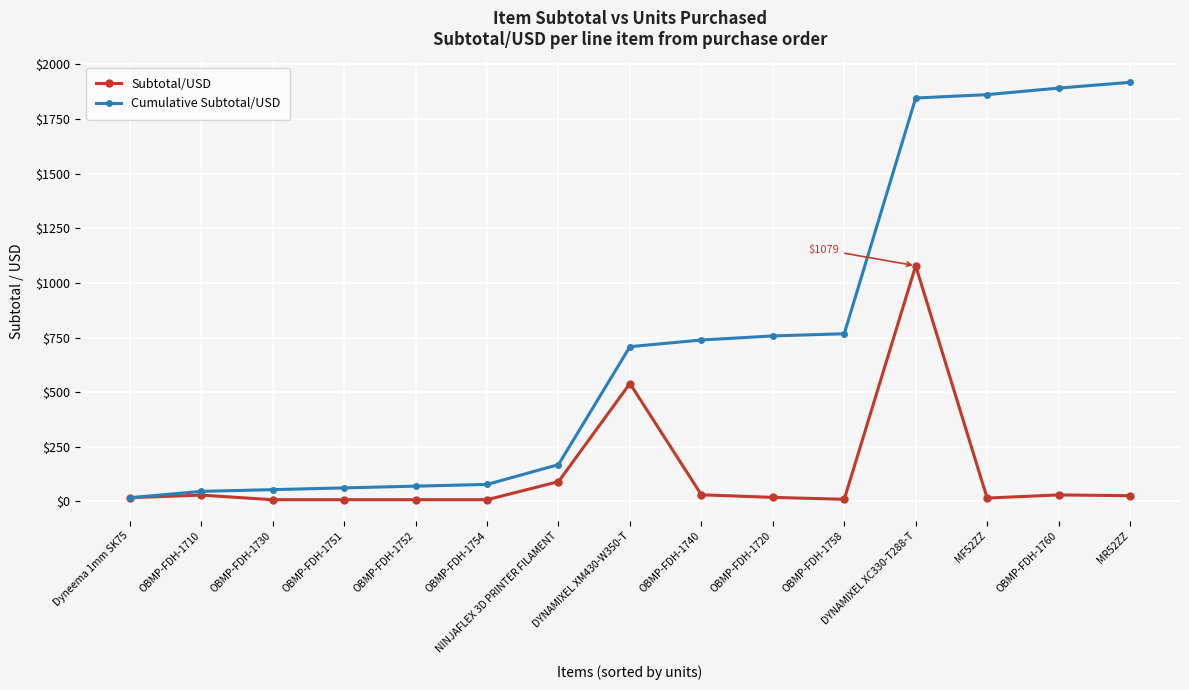

What is the label of the 5th point from the left?

OBMP-FDH-1752